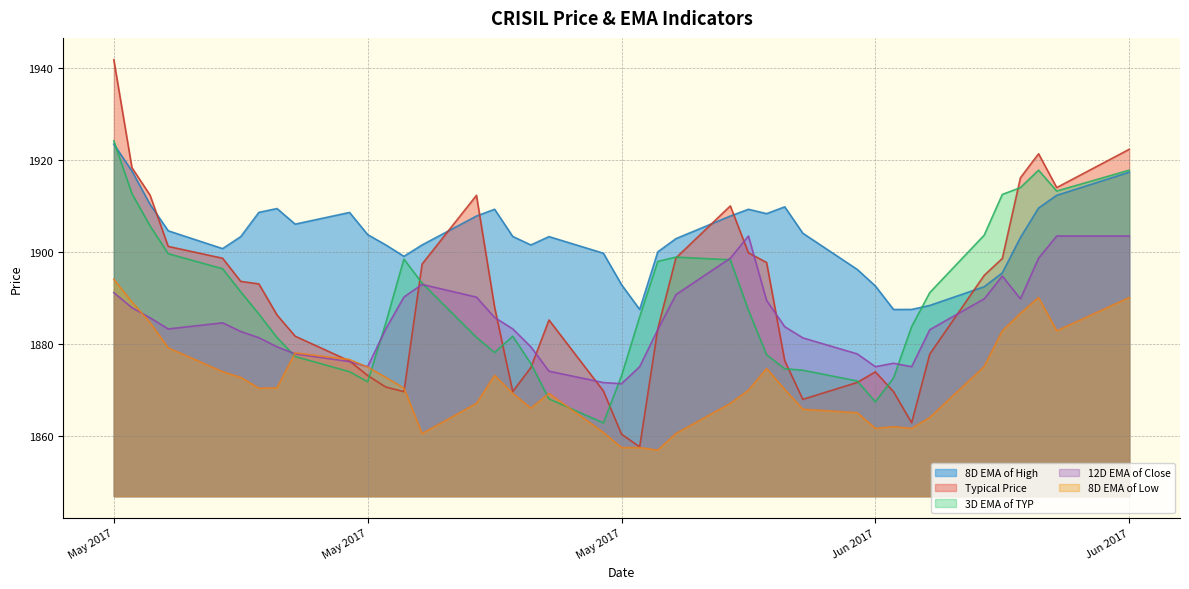

True or false: 8D EMA of High has more than 2 interior local peaks.

True